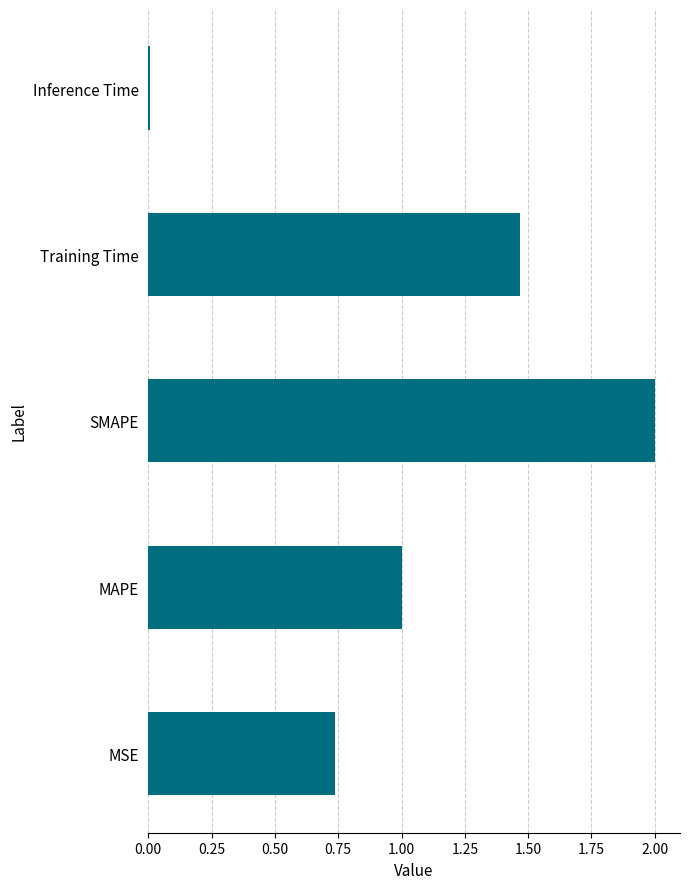

What is the sum of all values?

5.2